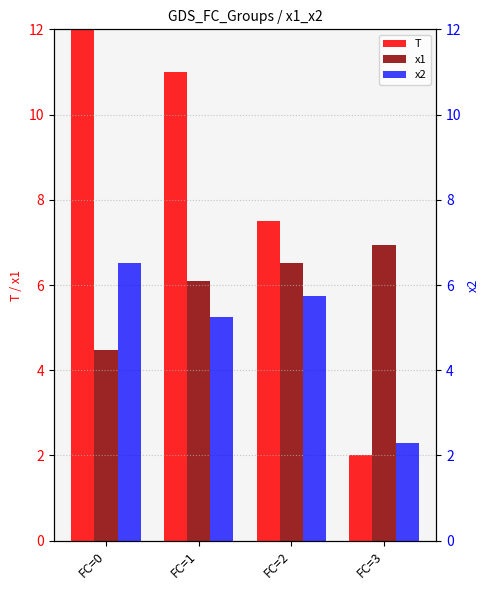

What is the difference between the T values at FC=3 and FC=2?

5.5